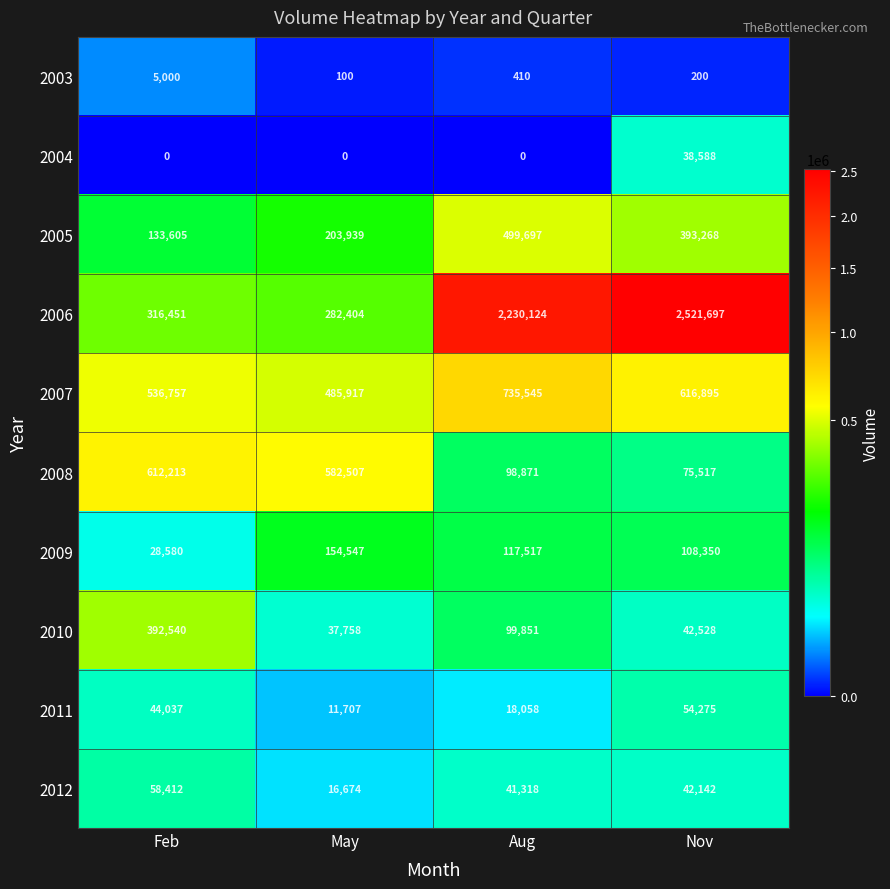

What is the difference between the maximum and minimum values in the 2009 series?

125967